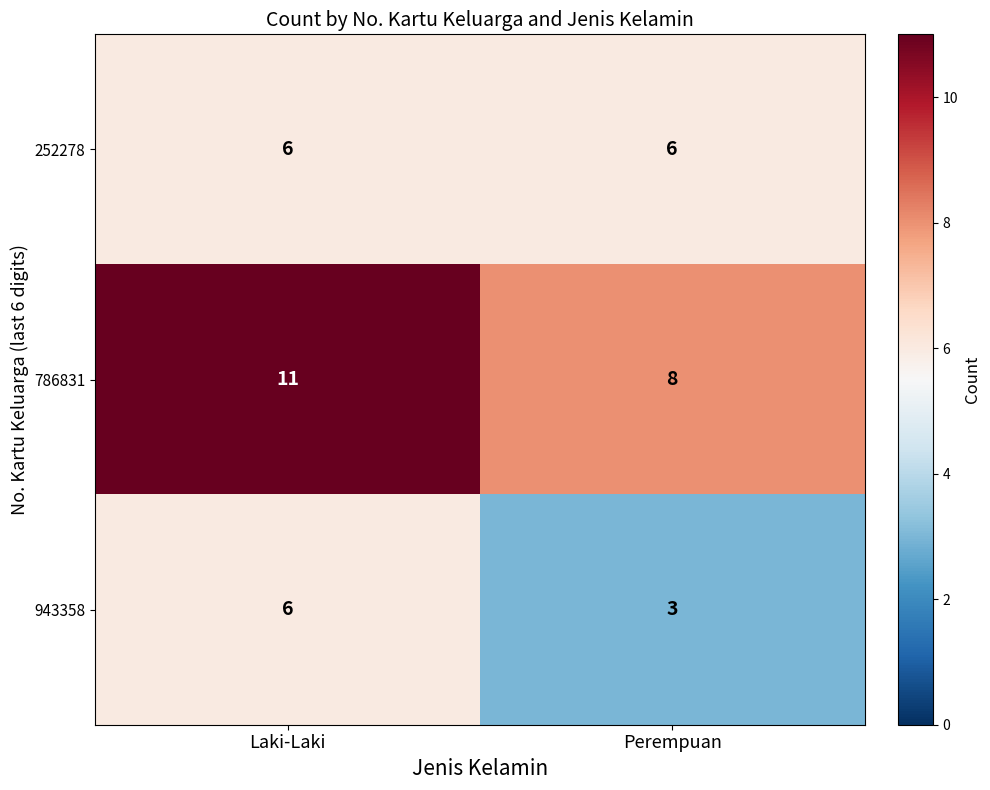

What is the difference between the maximum and minimum values in the 786831 series?

3